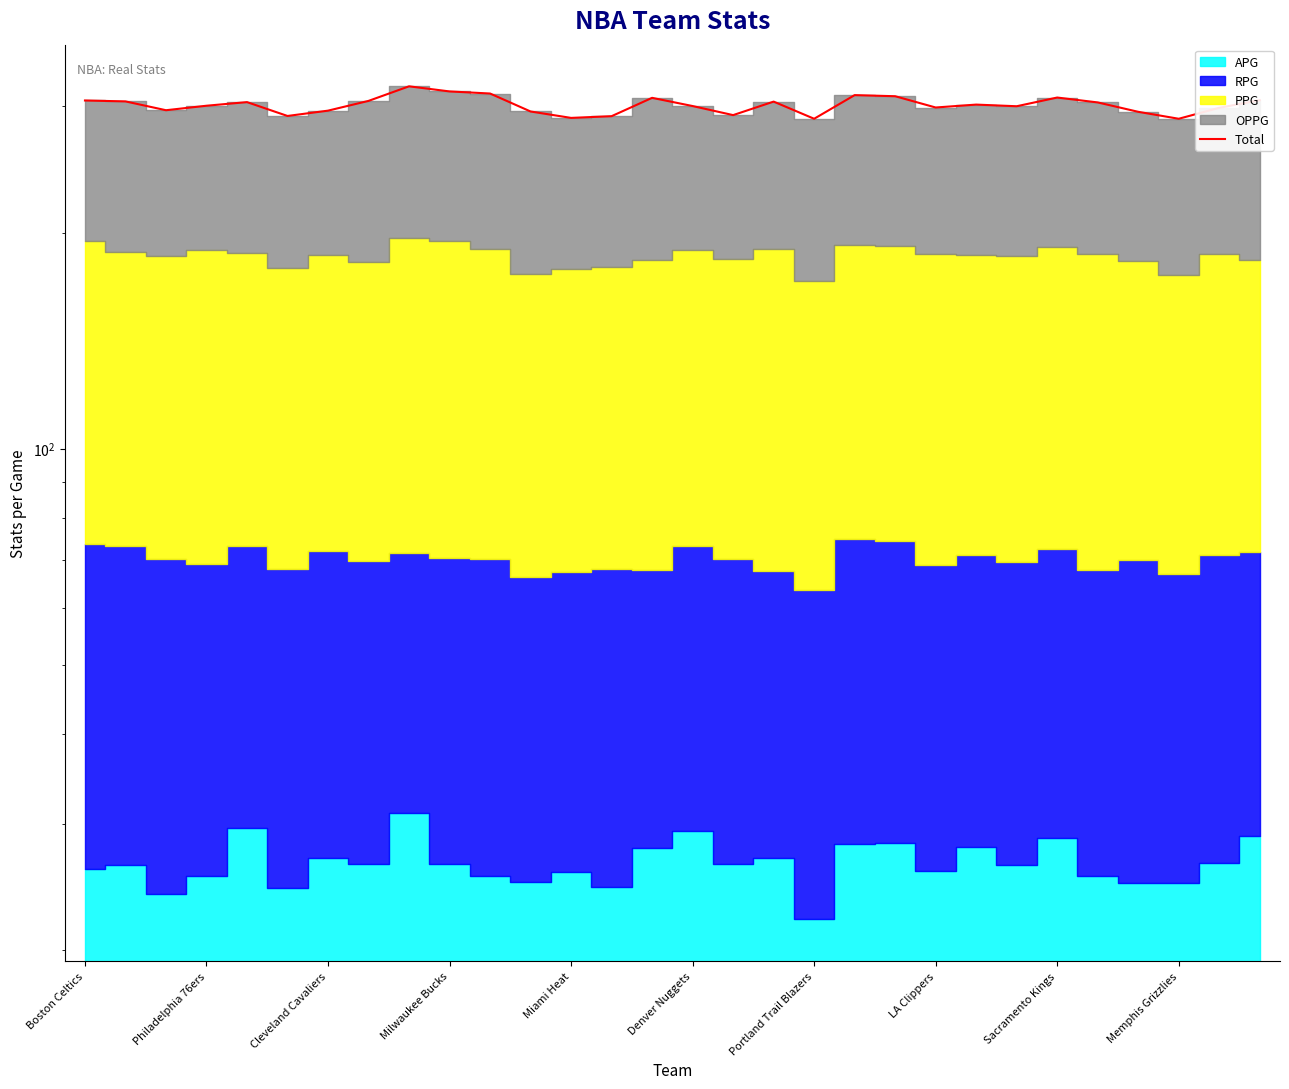

What is the greatest value displayed?

319.7